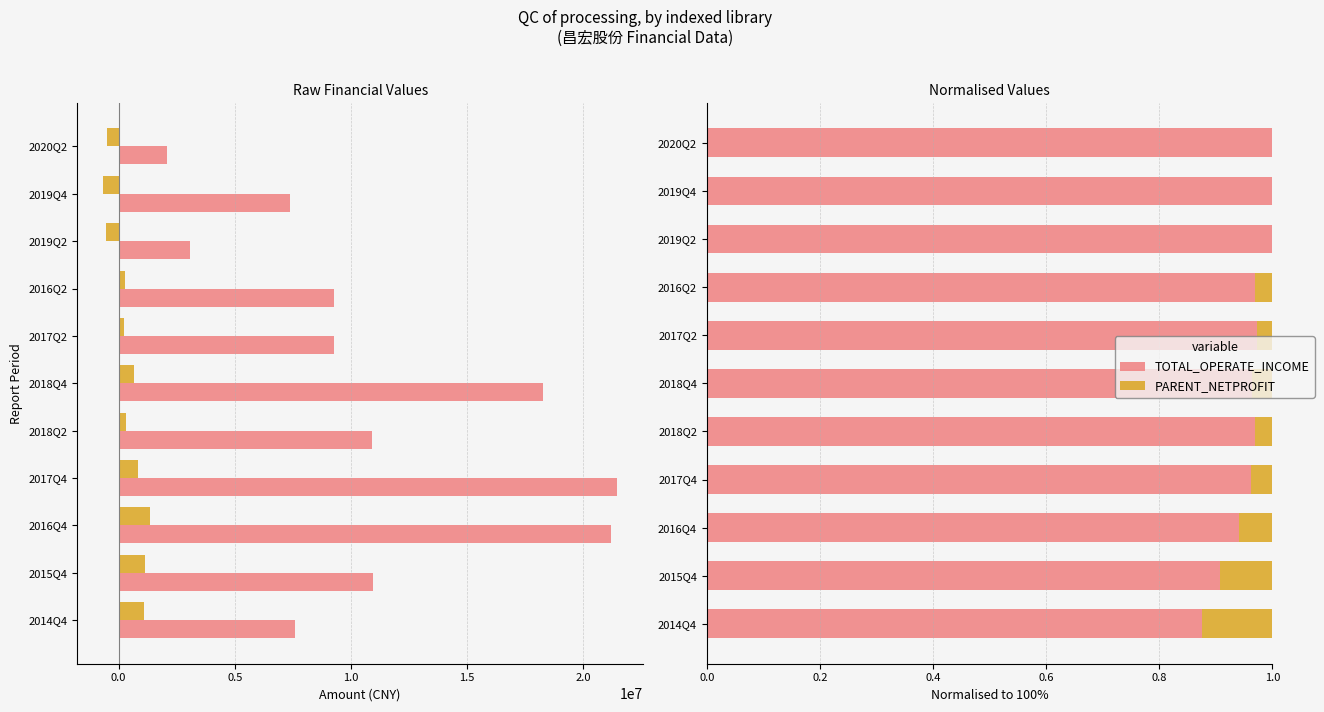

Are the bars grouped side by side (vs. stacked)?

Yes